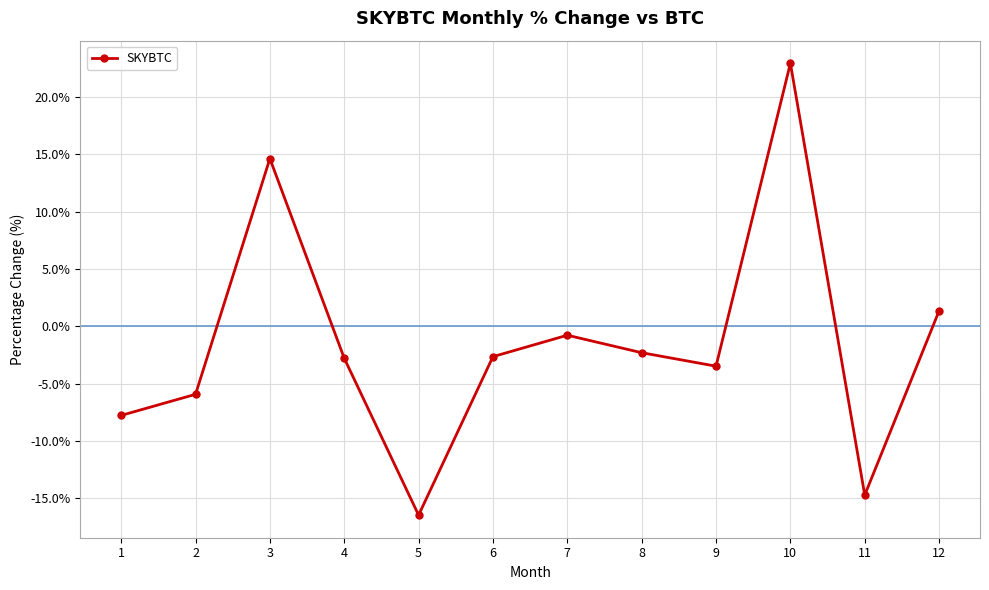

What is the change in value from 3 to 11?

-29.3